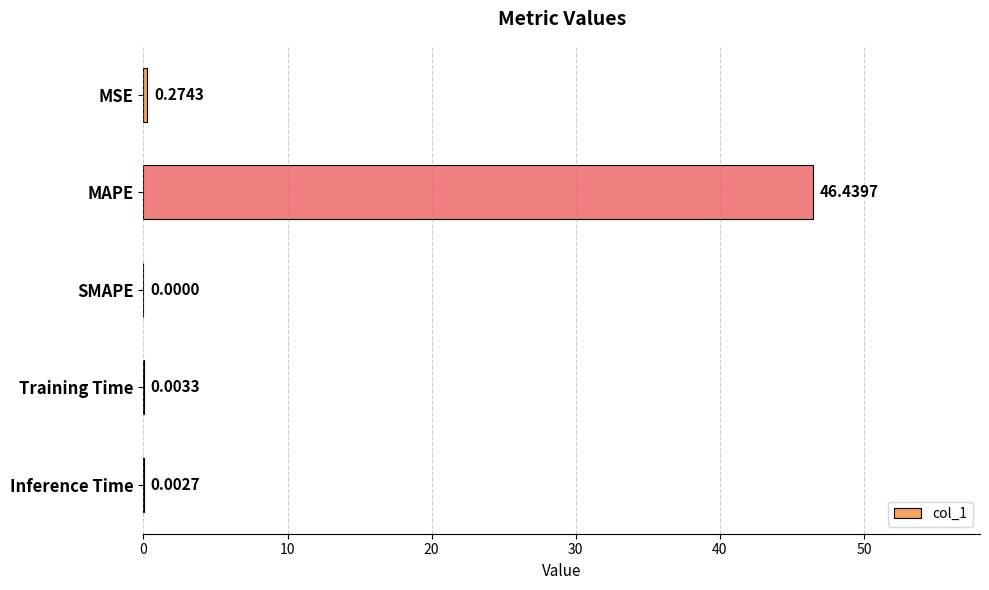

Which label corresponds to the largest value in the chart?

MAPE